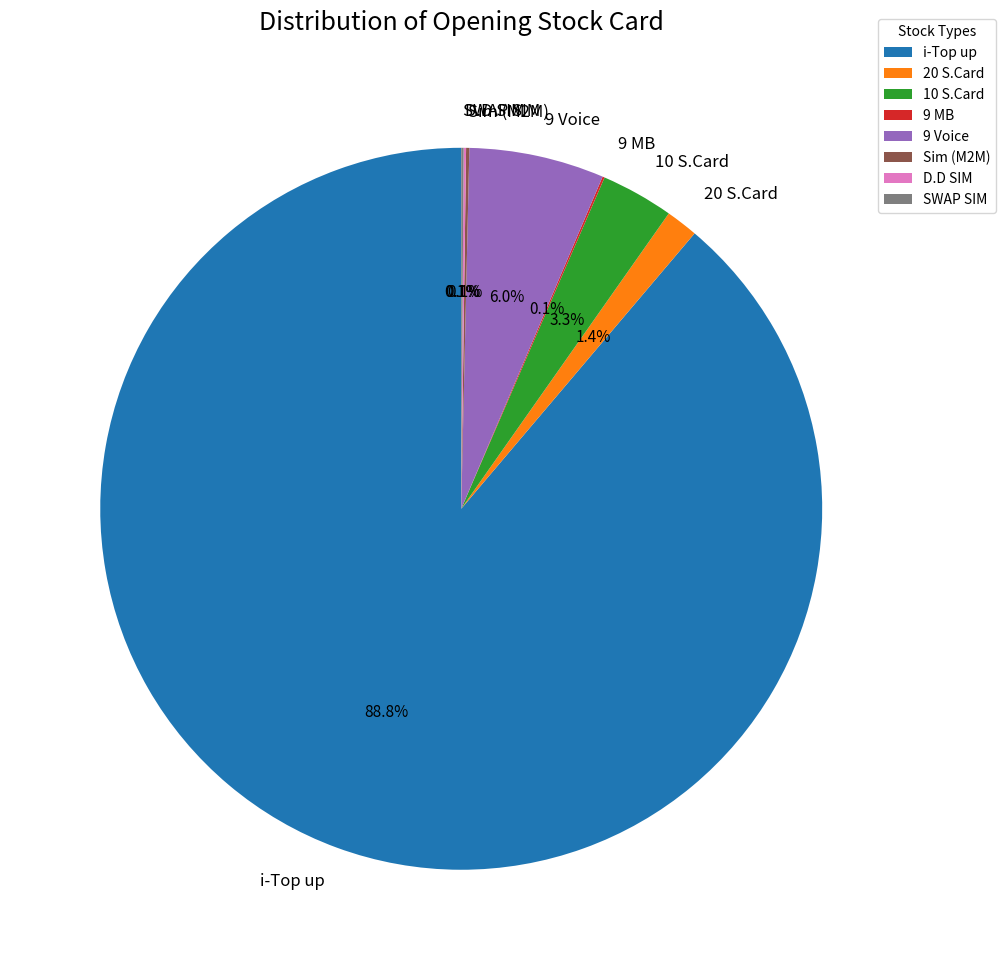

Which slice is the largest?

i-Top up